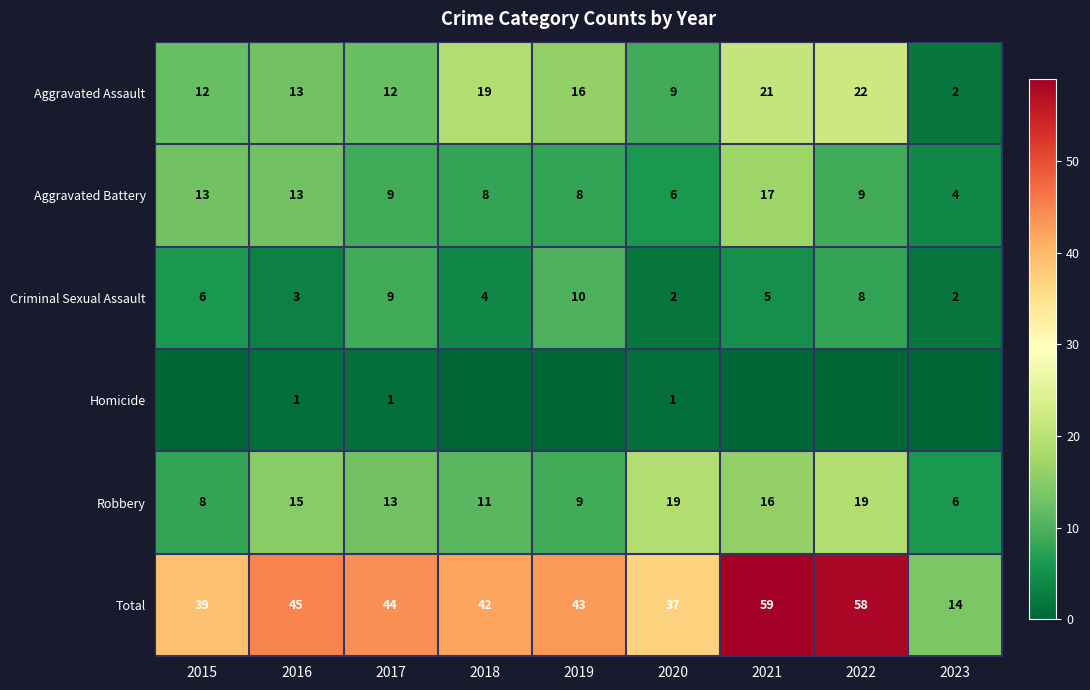

What is the spread (max minus min) of values at 2021?

59